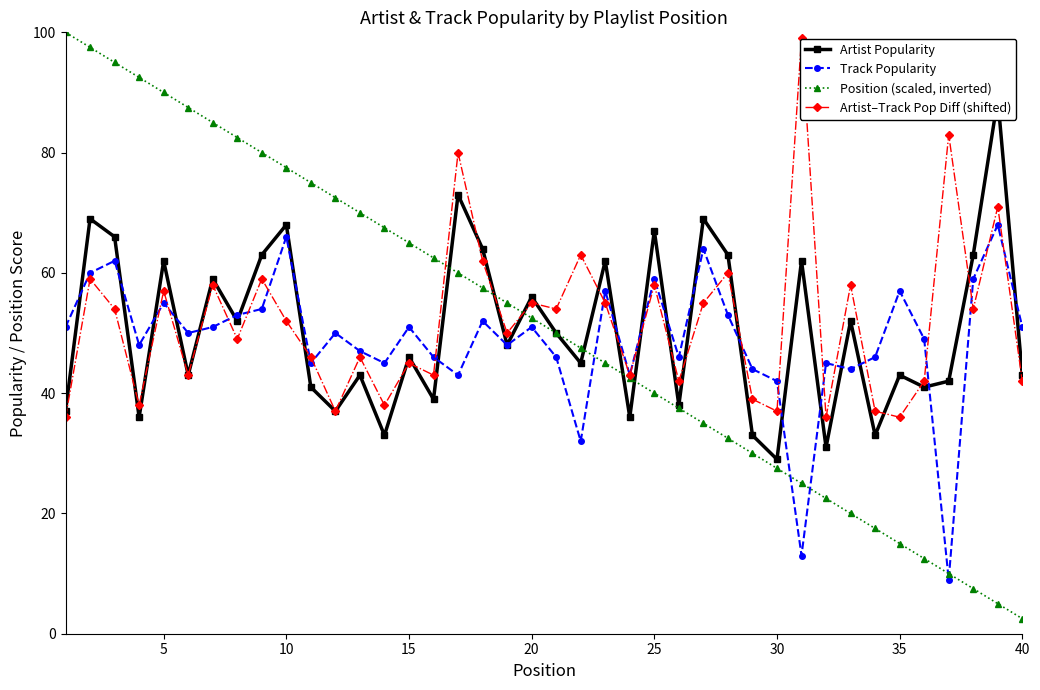

What is the value of the Position (scaled, inverted) point at the 9th from the left?

80.0